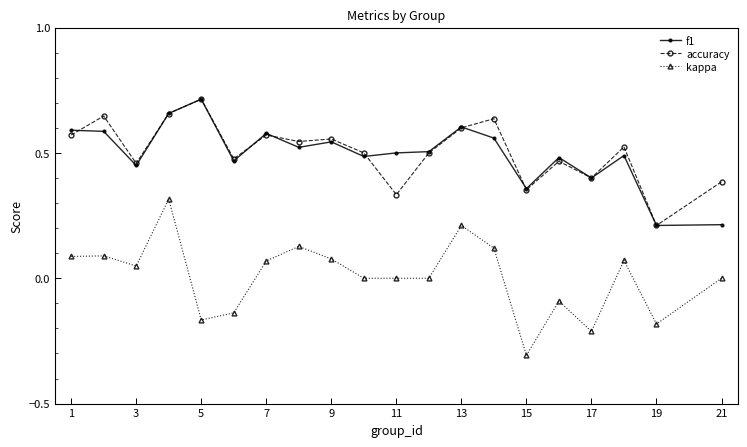

What is the minimum value shown in the chart?

-0.3